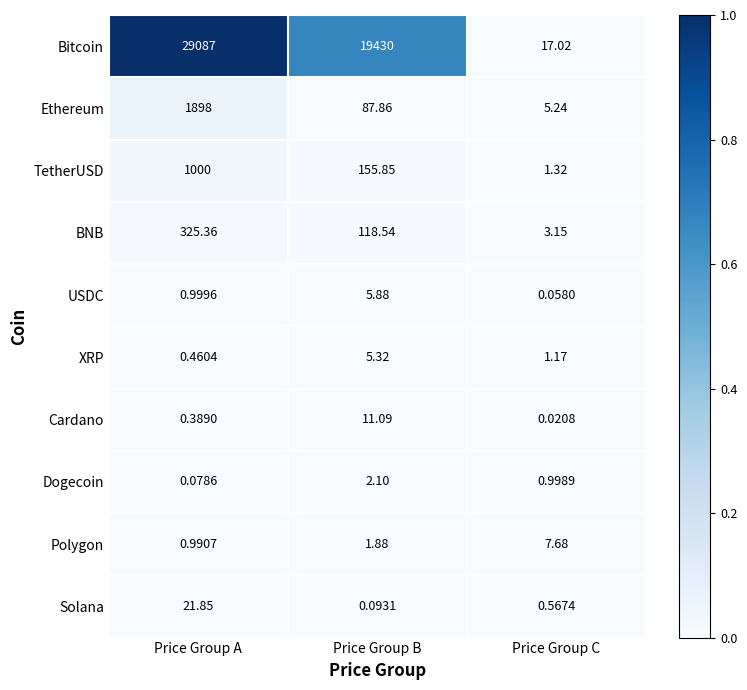

Which series has the widest spread of values?

Bitcoin